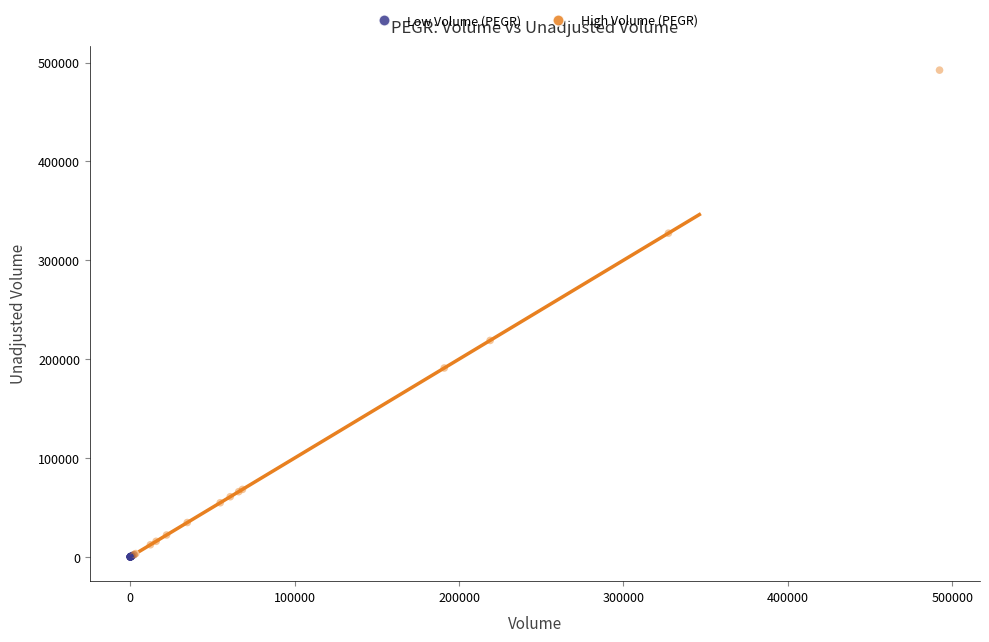

Which series contains the highest Y value?

High Volume (PEGR)